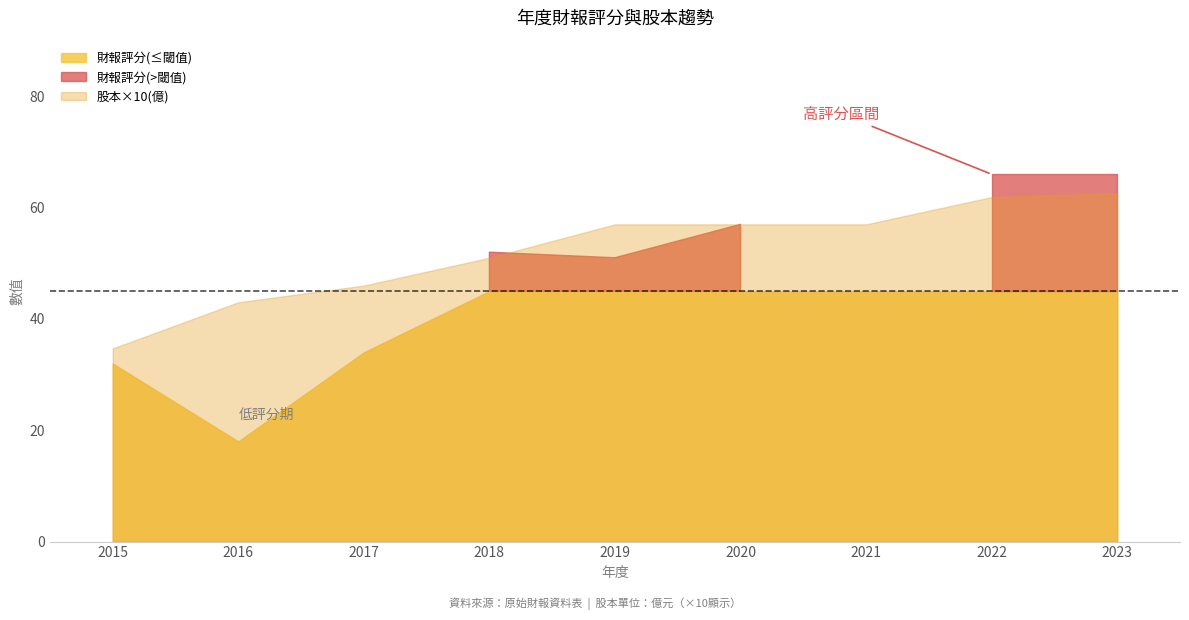

Is the value of 財報評分 at 2020 greater than the value of 股本(億) at 2020?

Yes